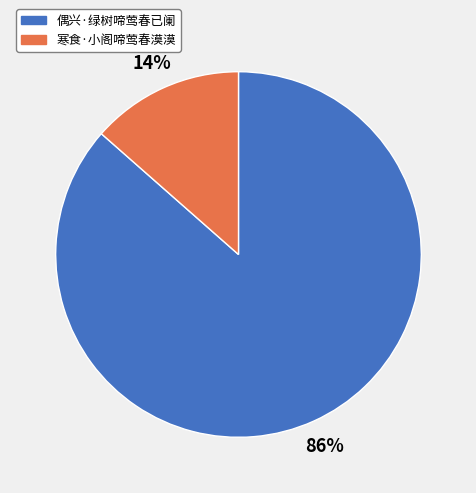

Which category has the smallest portion of the pie?

寒食·小阁啼莺春漠漠